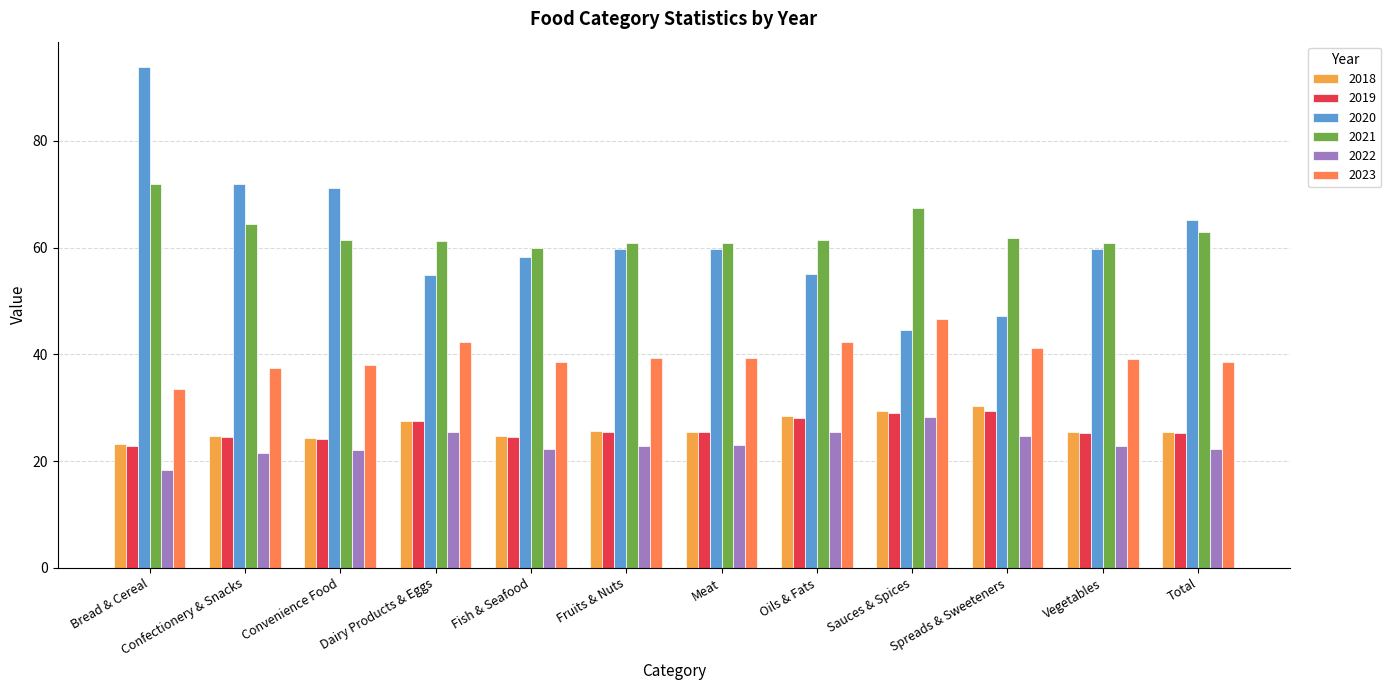

What is the lowest value of the 2022 series?

18.3